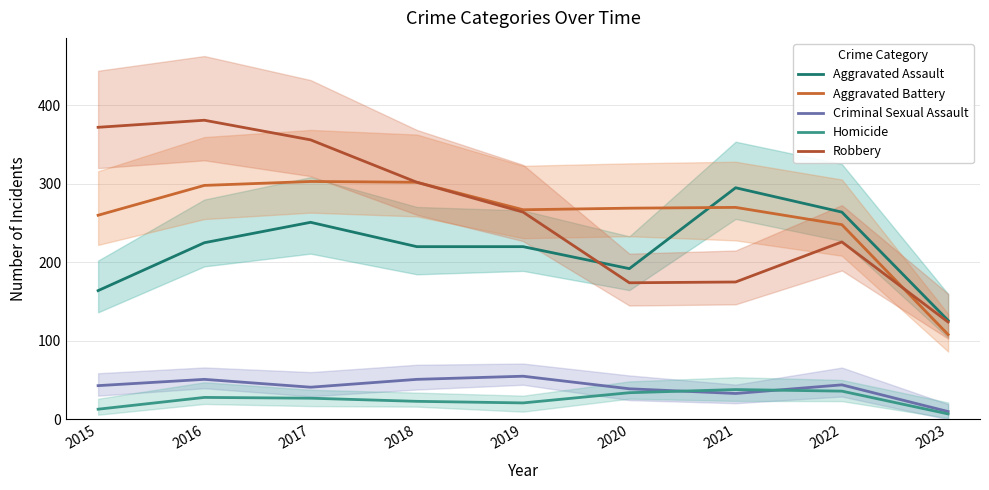

What is the value of the Aggravated Assault point at the 3rd from the left?

251